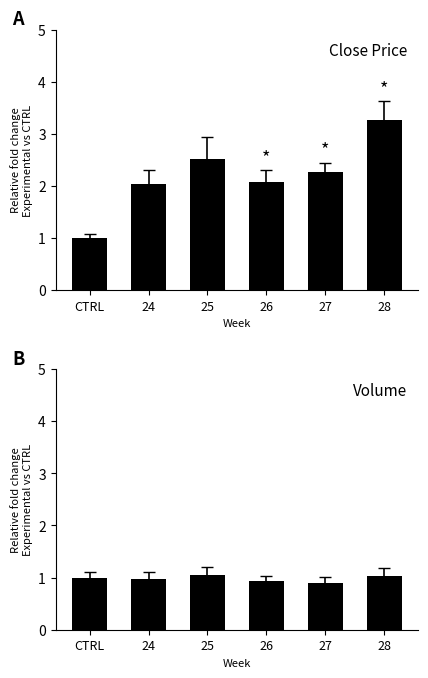

Which label corresponds to the largest value in the chart?

28